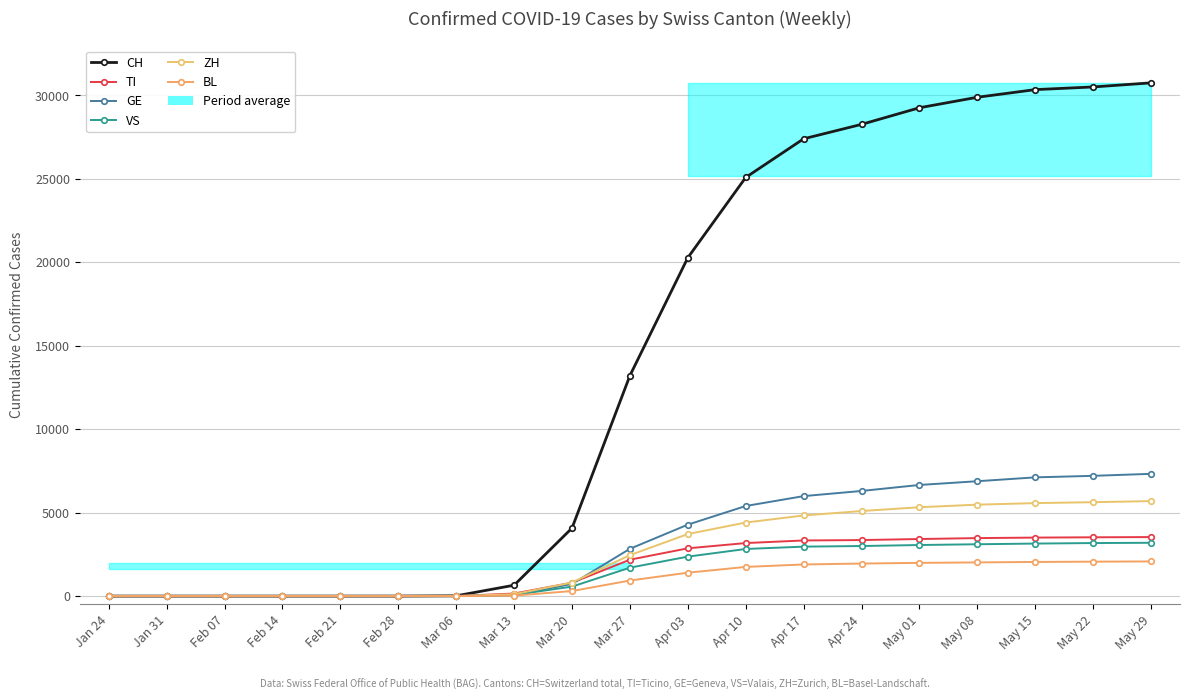

What position from the right is Feb 07?

17